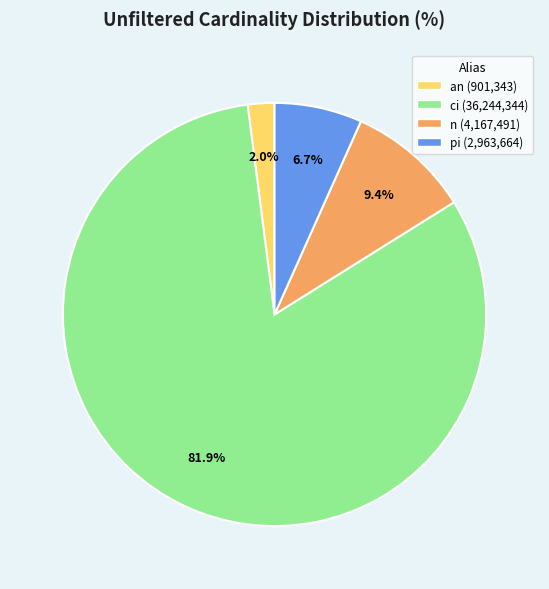

Which category has the smallest portion of the pie?

an